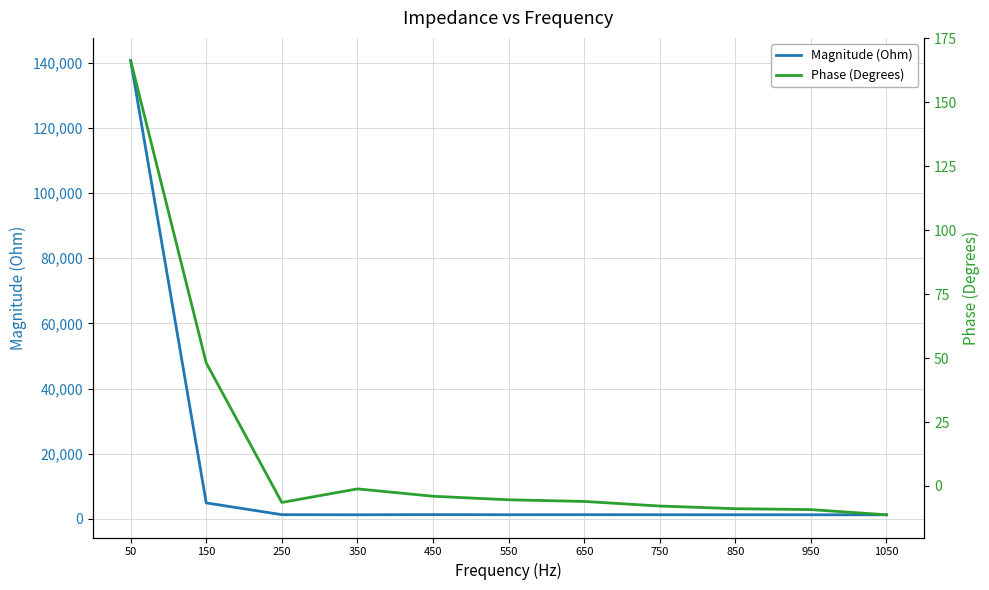

Is this an area chart (filled region under the line)?

No